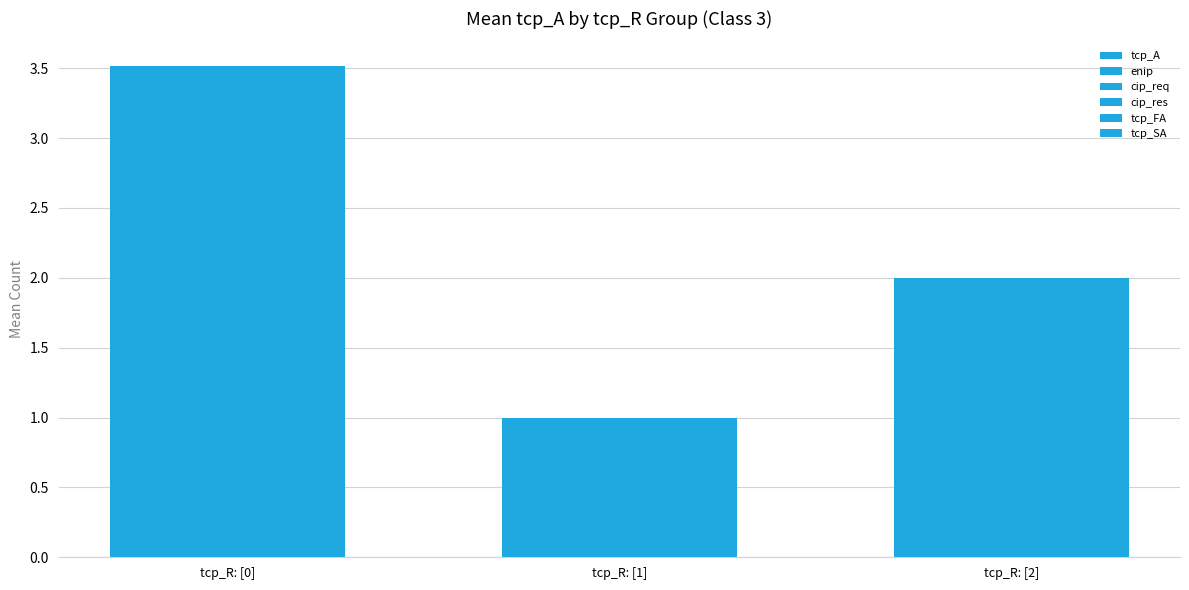

How many distinct data groups are displayed?

6